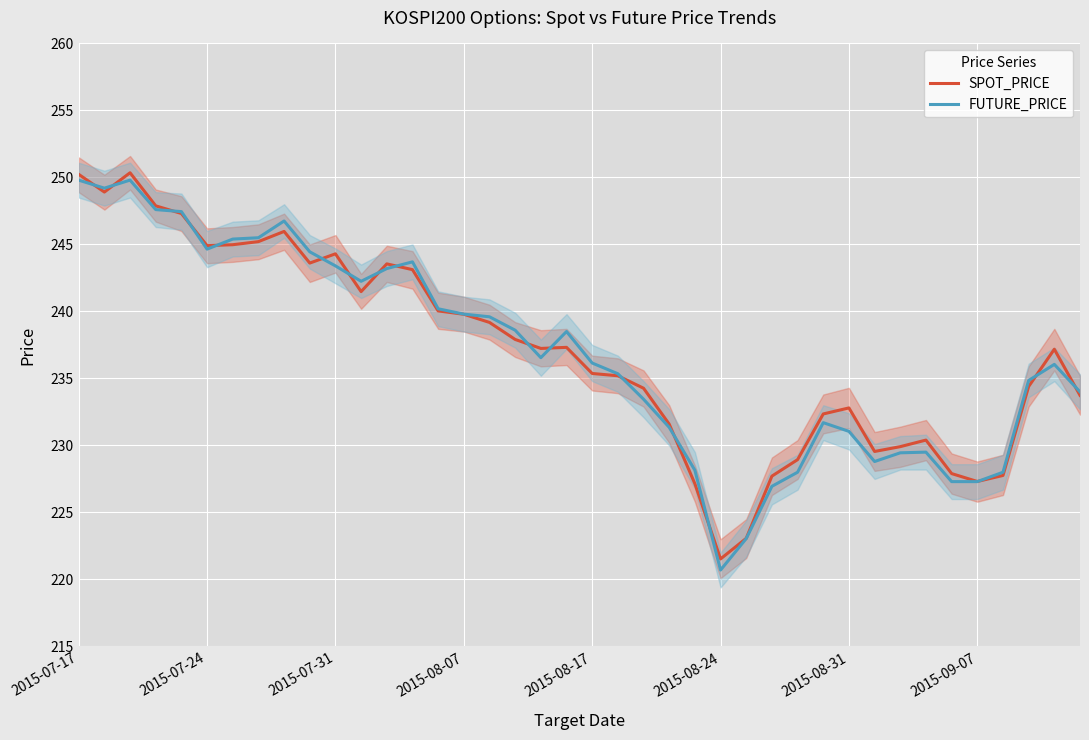

True or false: SPOT_PRICE has a value of 244.3 at 2015-07-31.

True